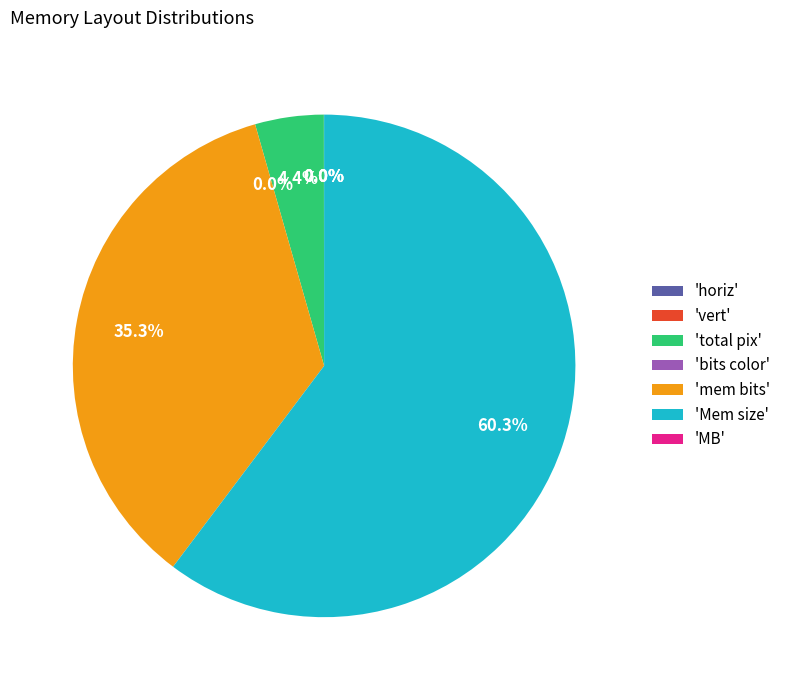

Which slice is the largest?

'Mem size'